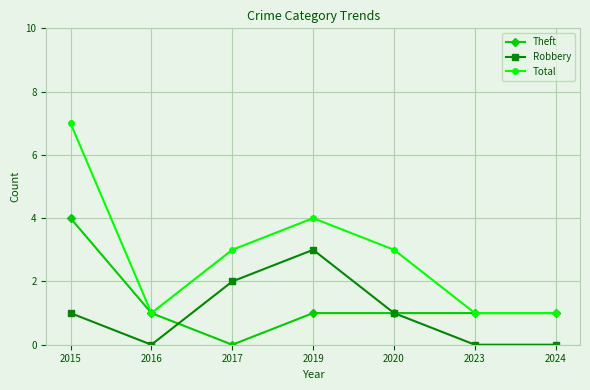

What is the value of the Total point at the 6th from the left?

1